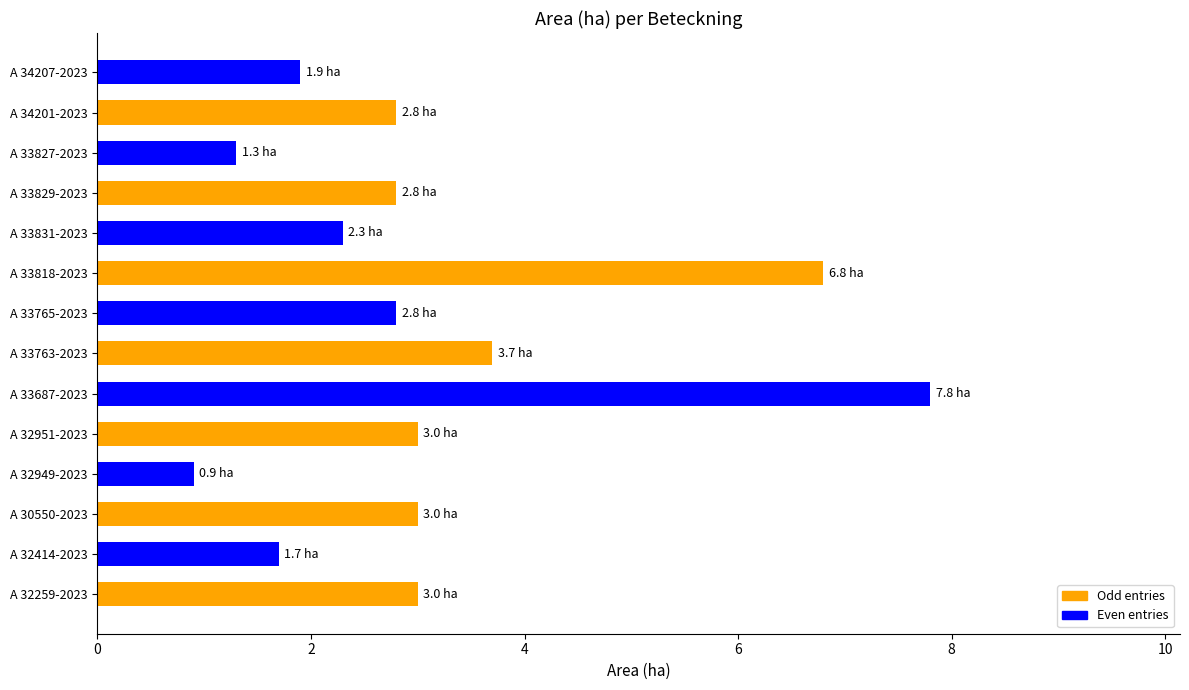

Is it true that the value at A 32259-2023 is 3.0?

True